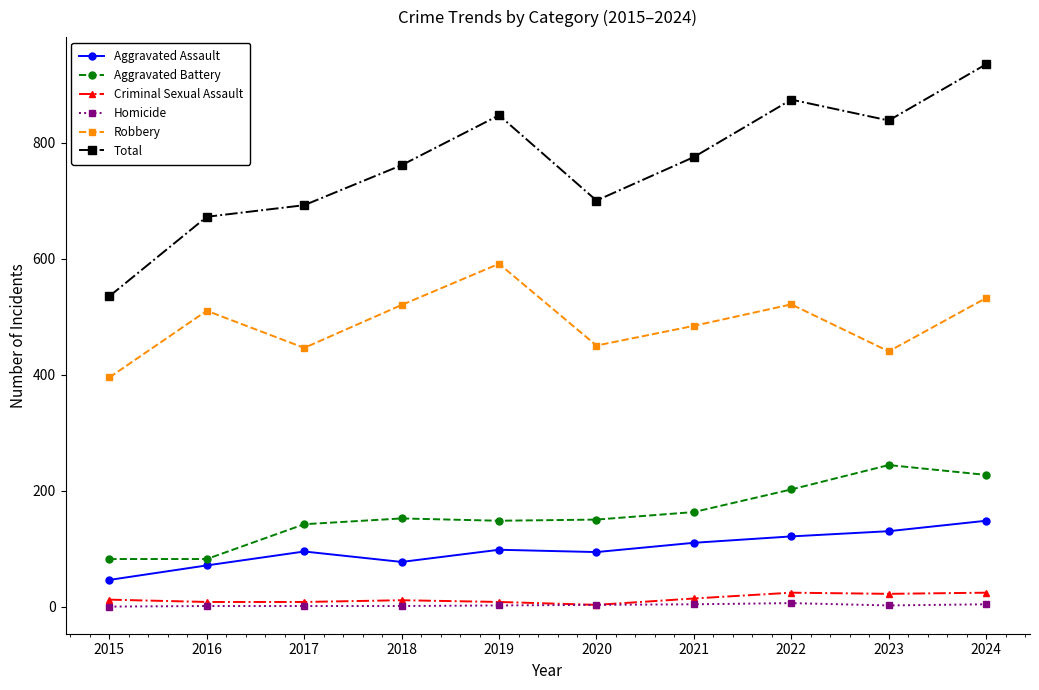

Is this an area chart (filled region under the line)?

No